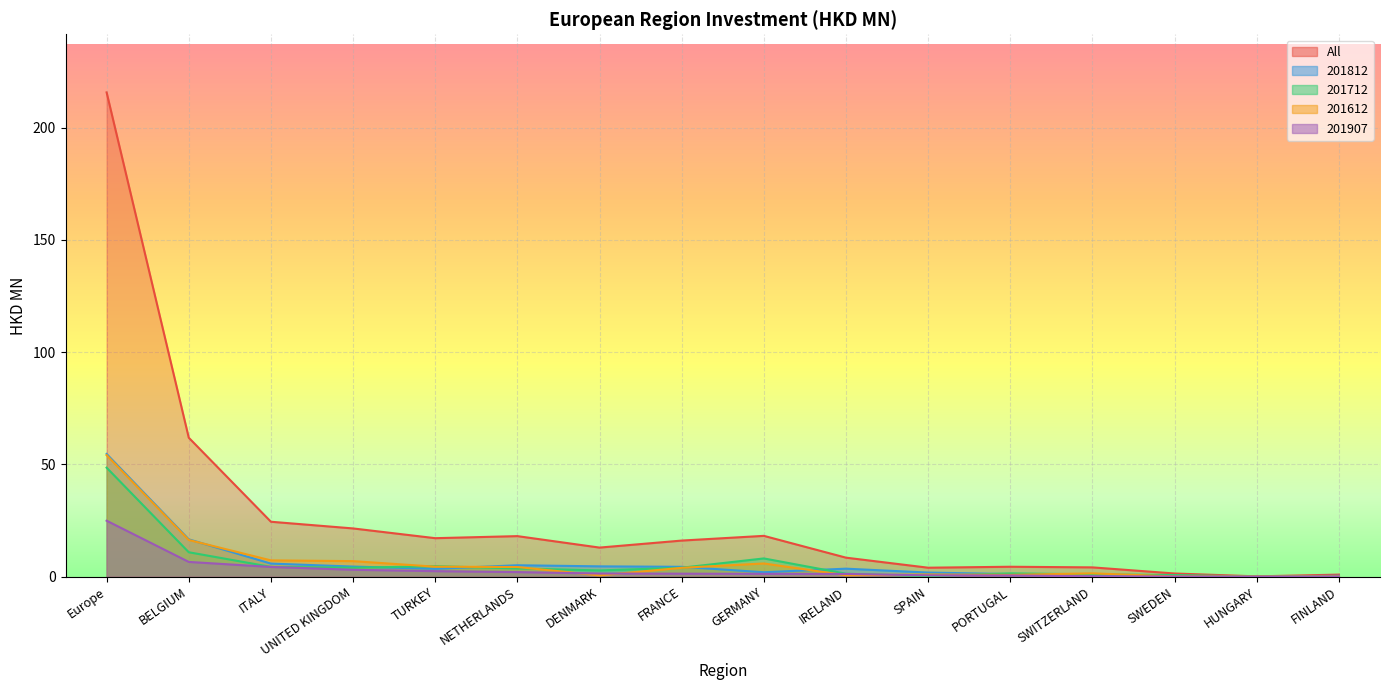

At which category is the sum across all series the highest?

Europe